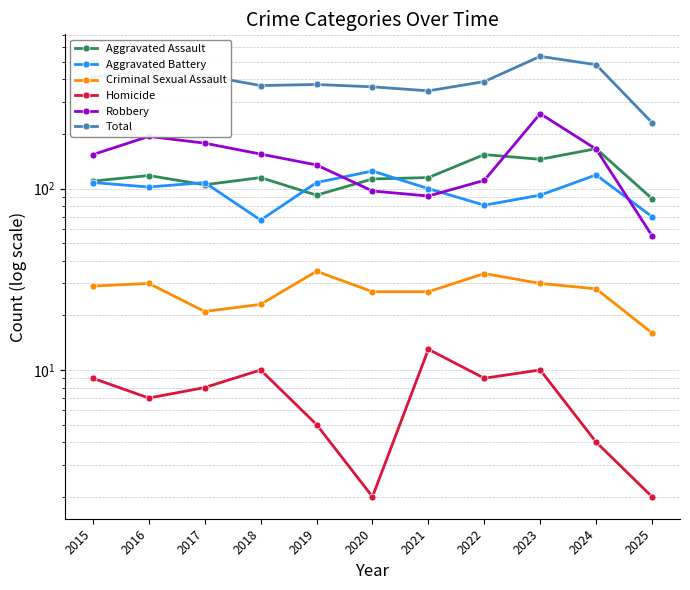

What value does the Total series have at 2019?

375